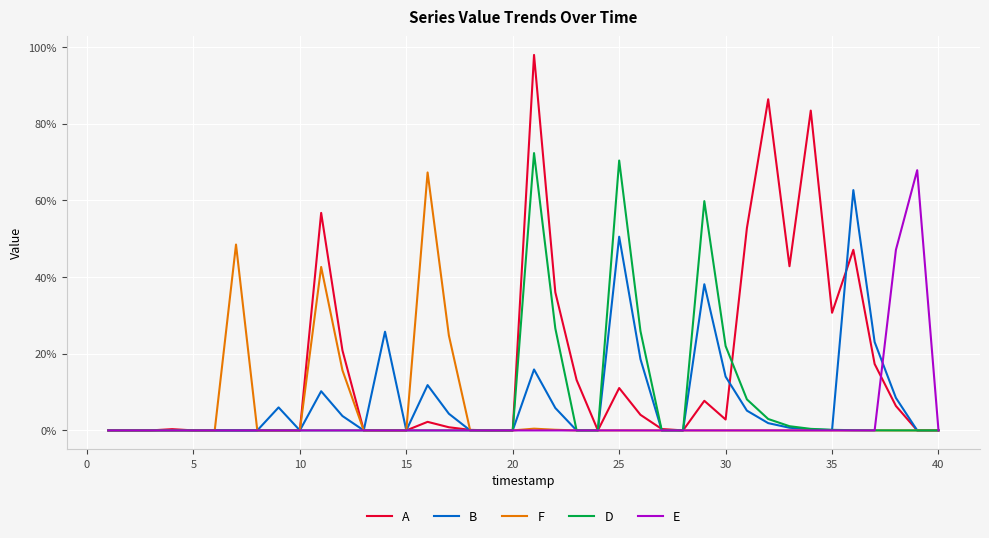

Is this an area chart (filled region under the line)?

No